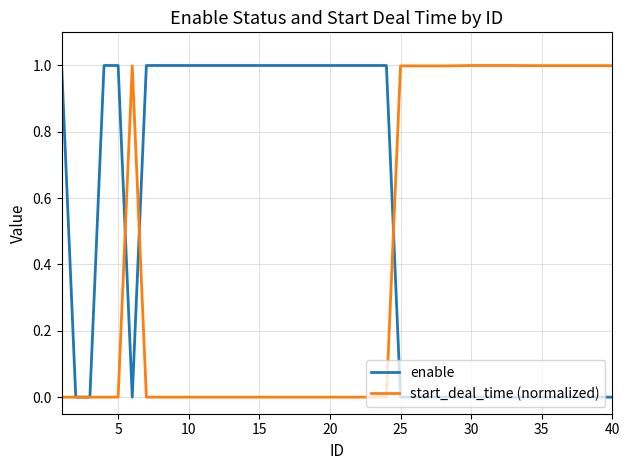

What is the maximum value for enable?

1.0